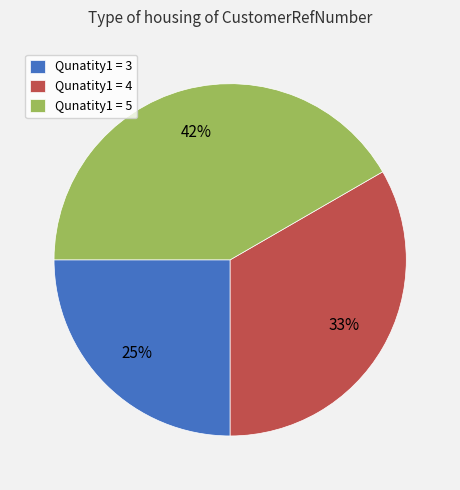

Is it true that Qunatity1 = 5 is 28% of the pie?

False